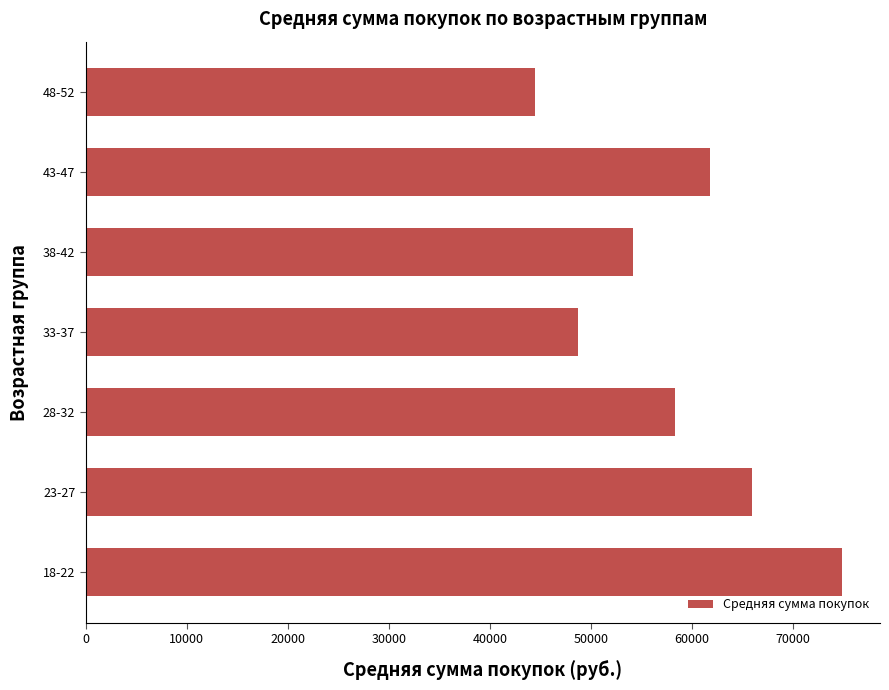

What is the change in value from 23-27 to 48-52?

-21420